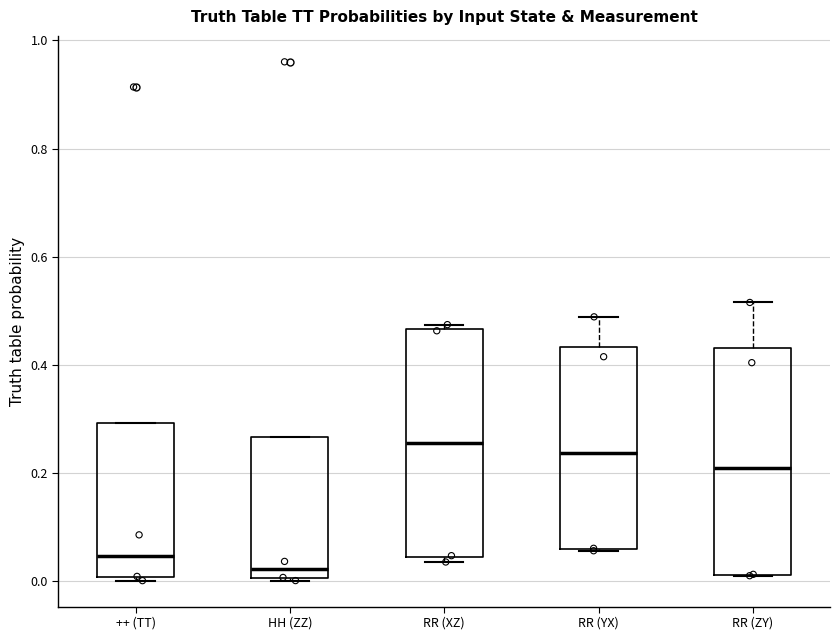

Where does the median line of the box for HH (ZZ) sit on the y-axis? The values are not printed on the chart, so give them approximately, as read against the axis.

0.02